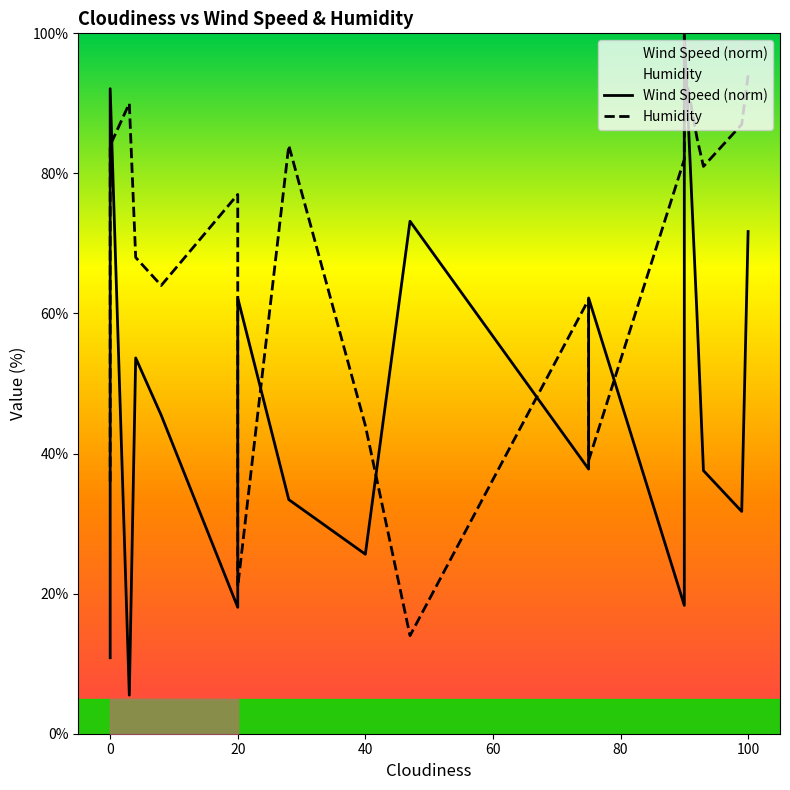

True or false: Wind Speed (norm) has a value of 92.1 at 0.

True